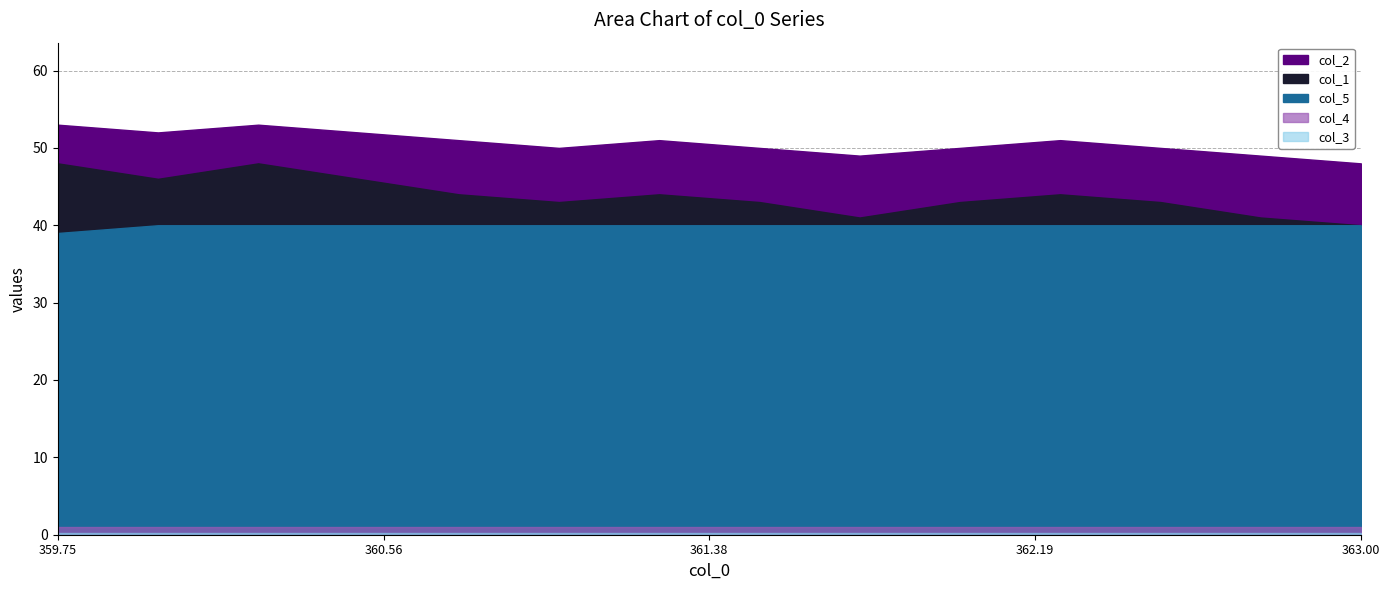

Which series changed the most between 359.75 and 361.0?

col_1